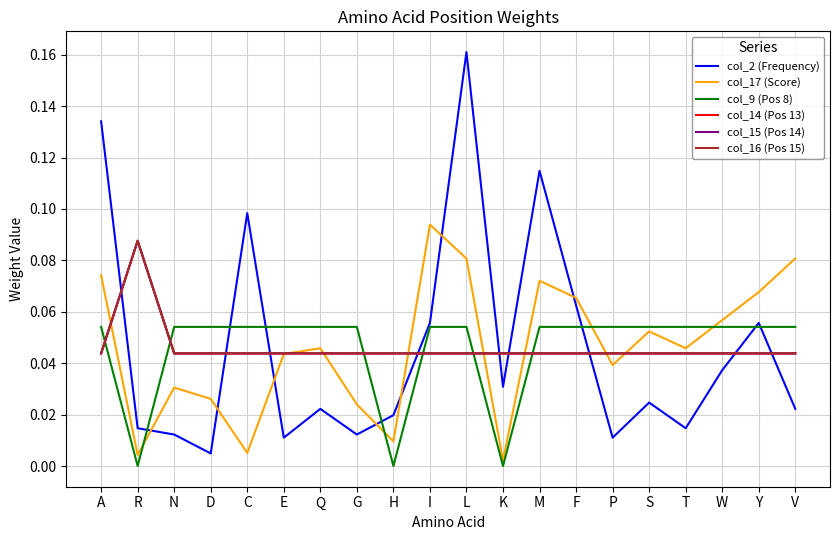

True or false: col_17 (Score) has a value of 0.0 at F.

False